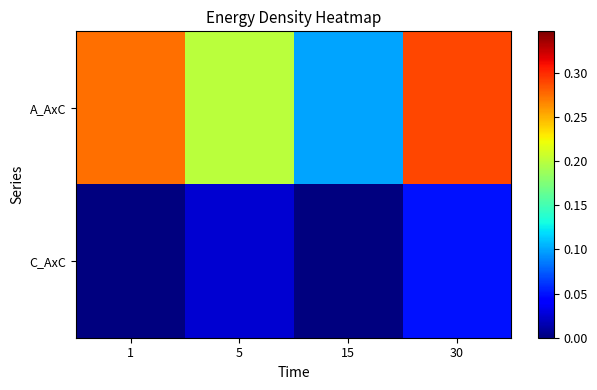

Reading left to right, what are all the values shown in this chart?

A_AxC: 1=0.3	5=0.2	15=0.1	30=0.3
C_AxC: 1=0.0	5=0.0	15=0.0	30=0.1